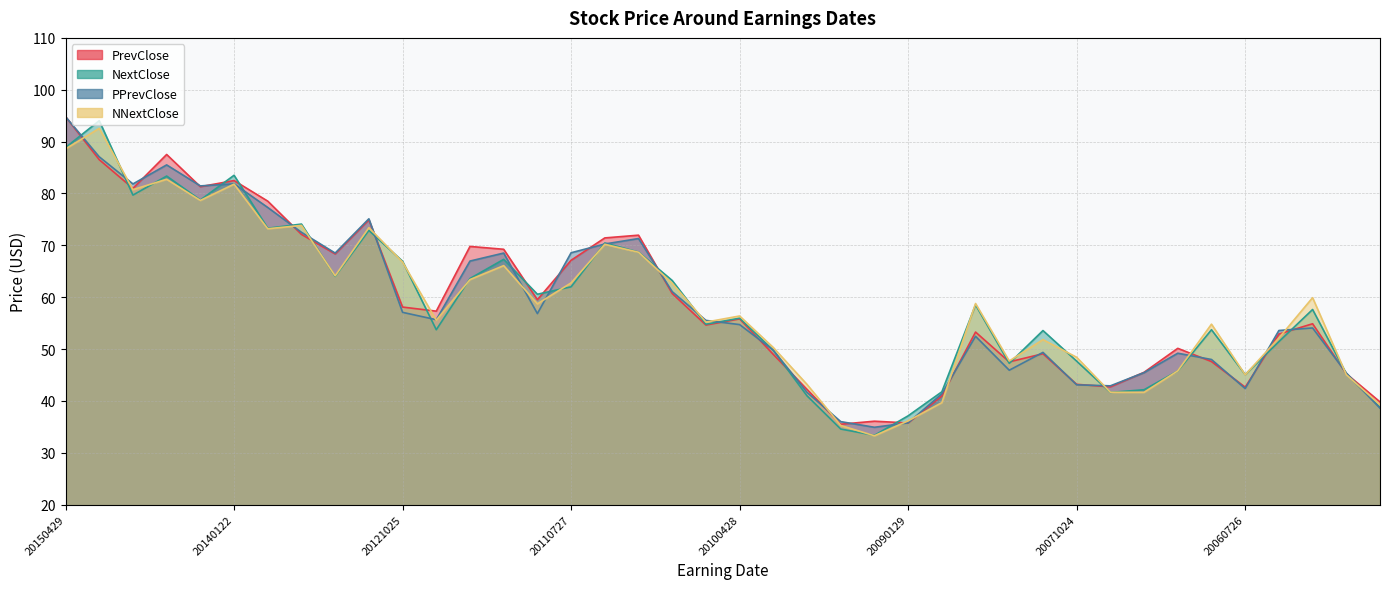

How many distinct data groups are displayed?

4